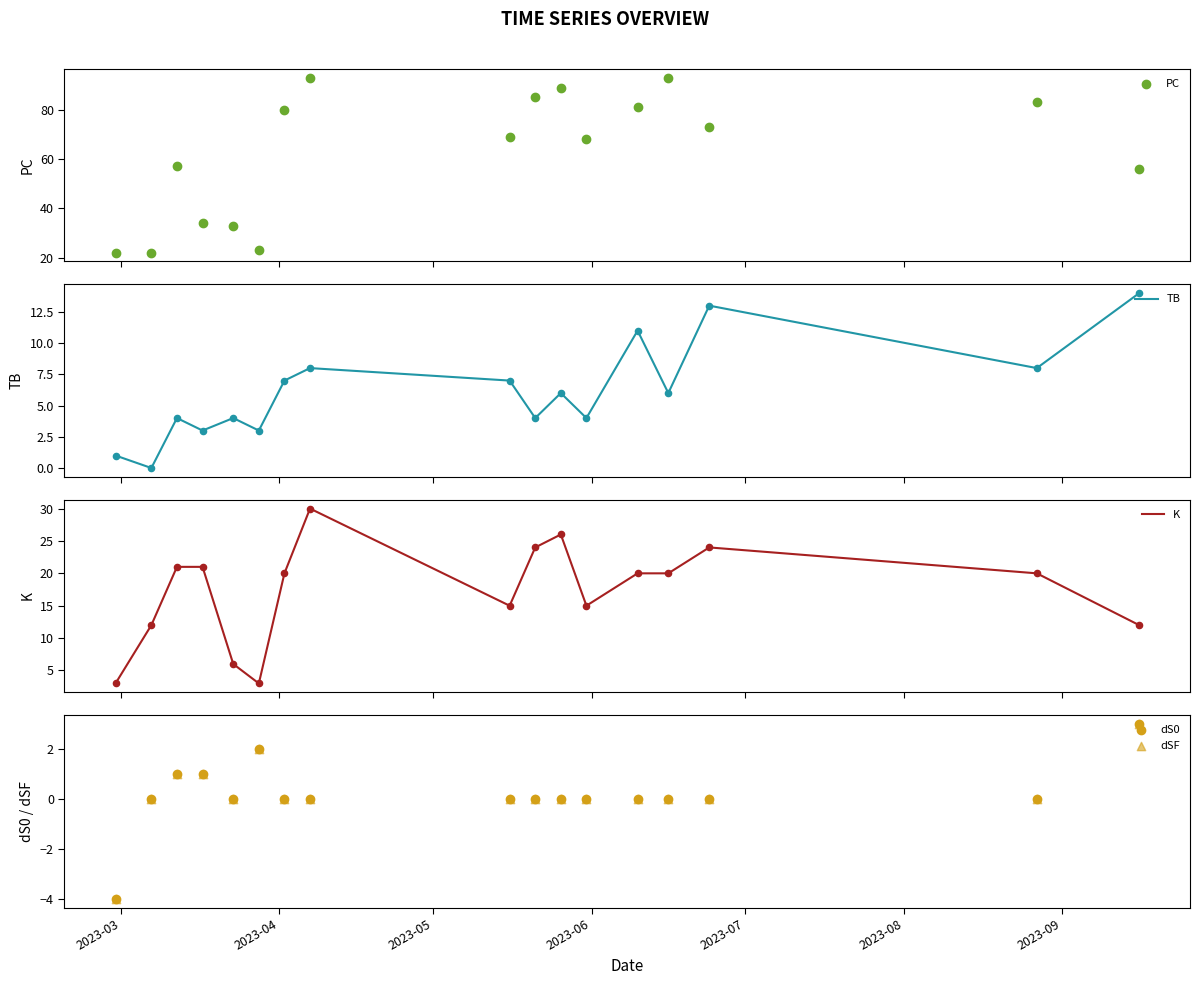

What are all the series names shown in the legend?

PC, TB, K, dS0, dSF